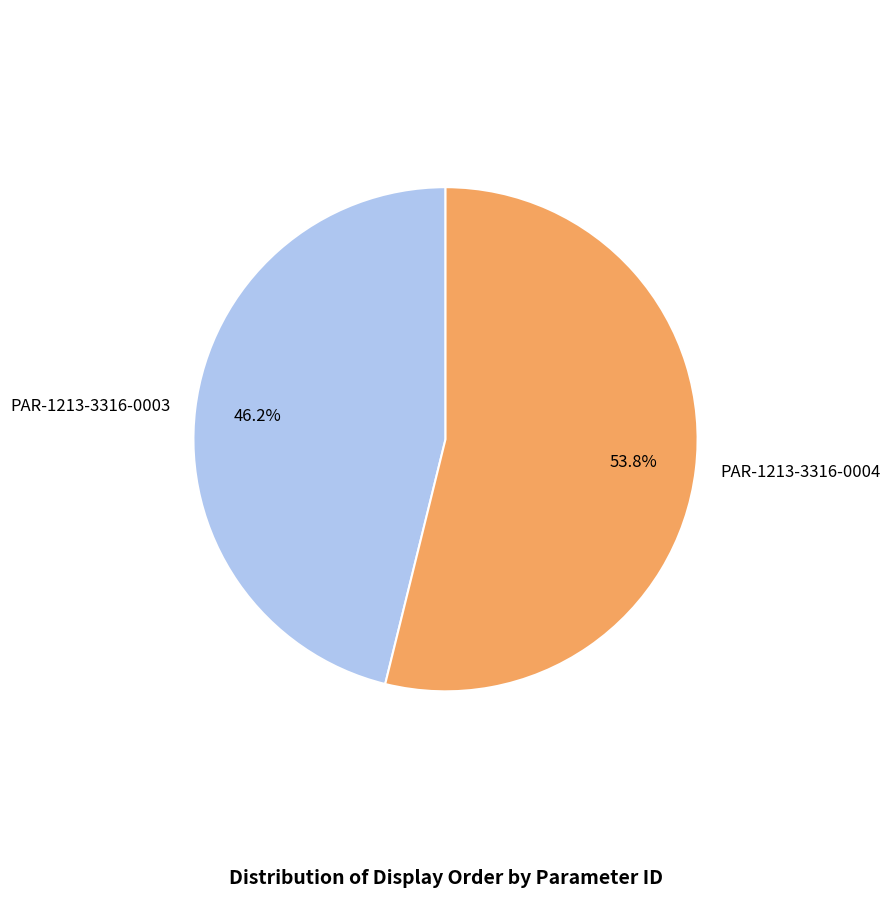

How many segments does this pie chart have?

2